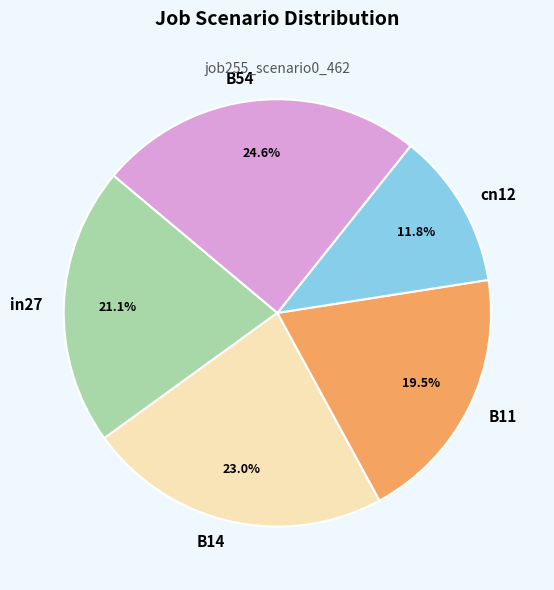

What is the largest slice in the pie chart?

B54